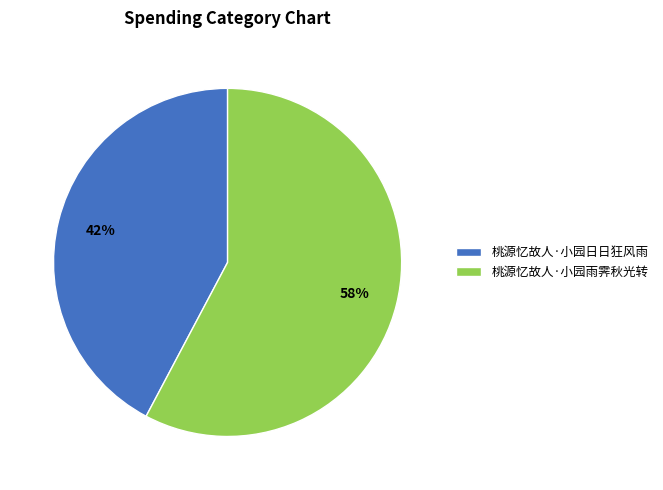

Which category accounts for the majority?

桃源忆故人·小园雨霁秋光转